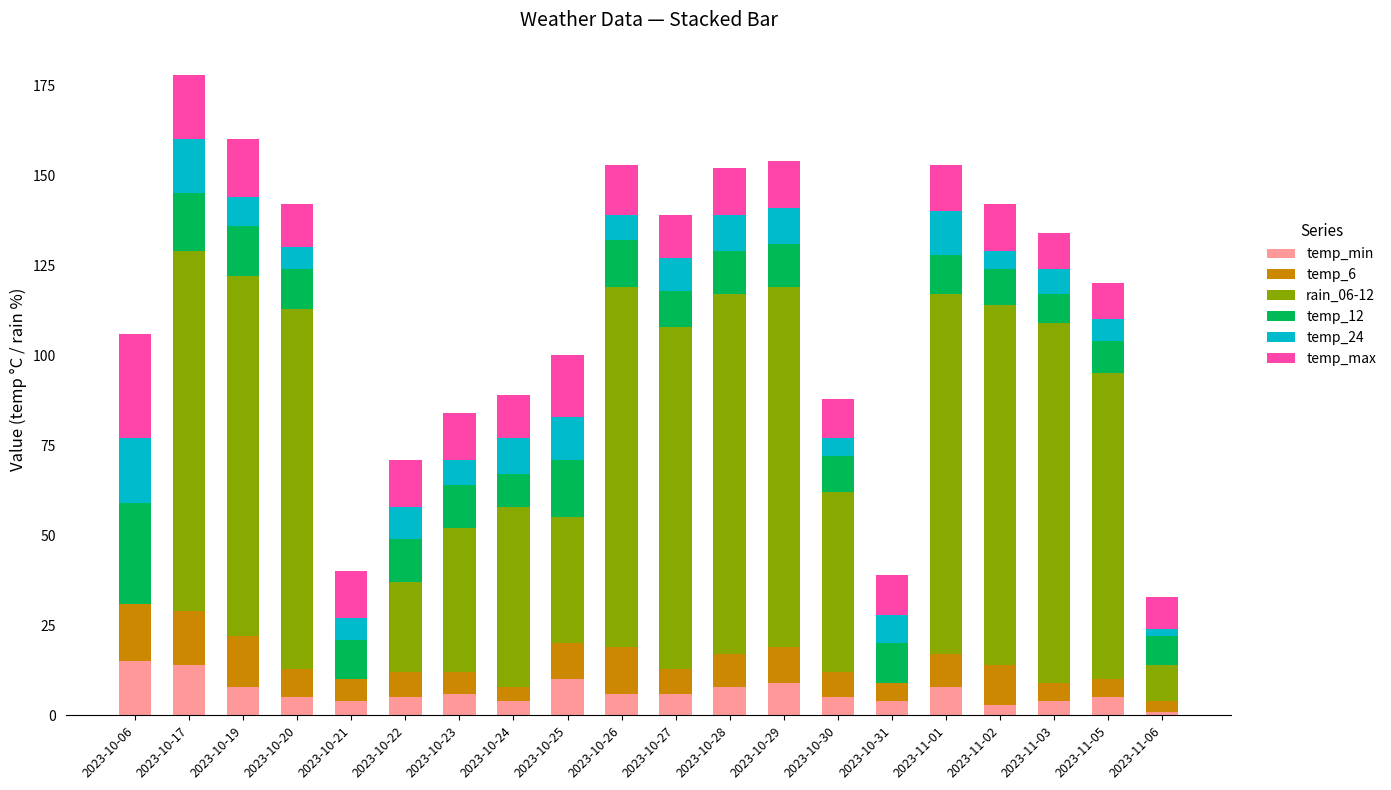

What are all the series names shown in the legend?

temp_min, temp_6, rain_06-12, temp_12, temp_24, temp_max